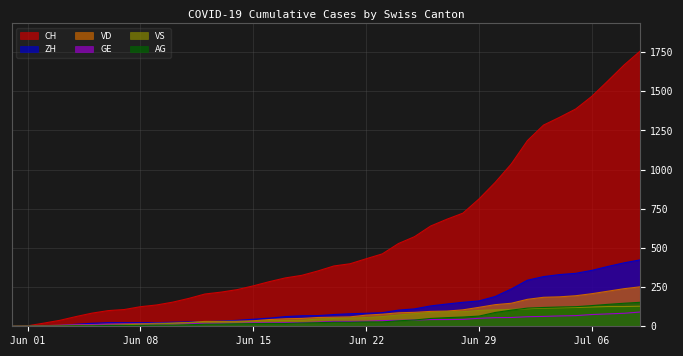

Which series has the largest total across all categories?

CH